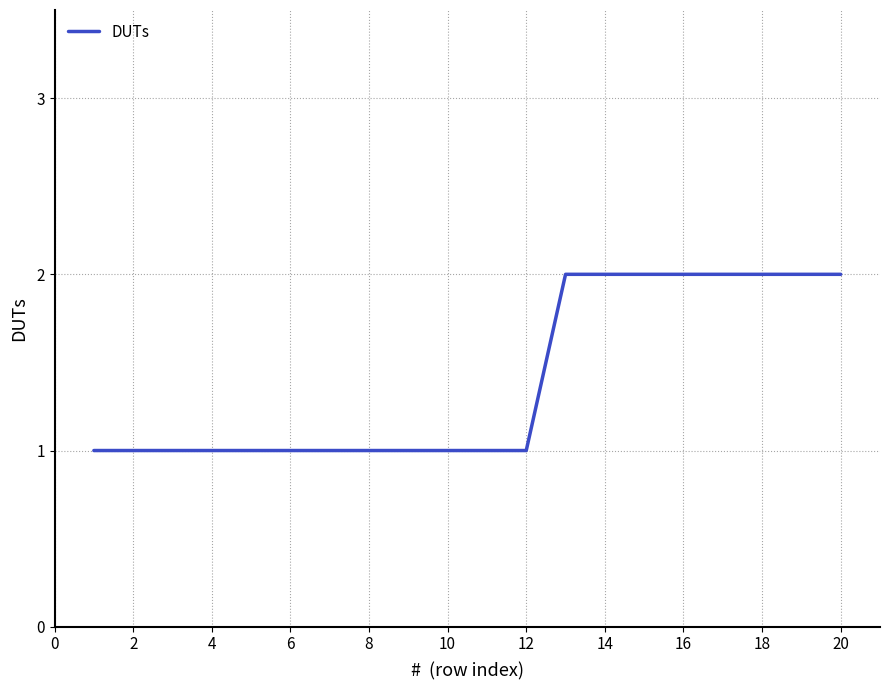

How many values are between 1 and 2?

20